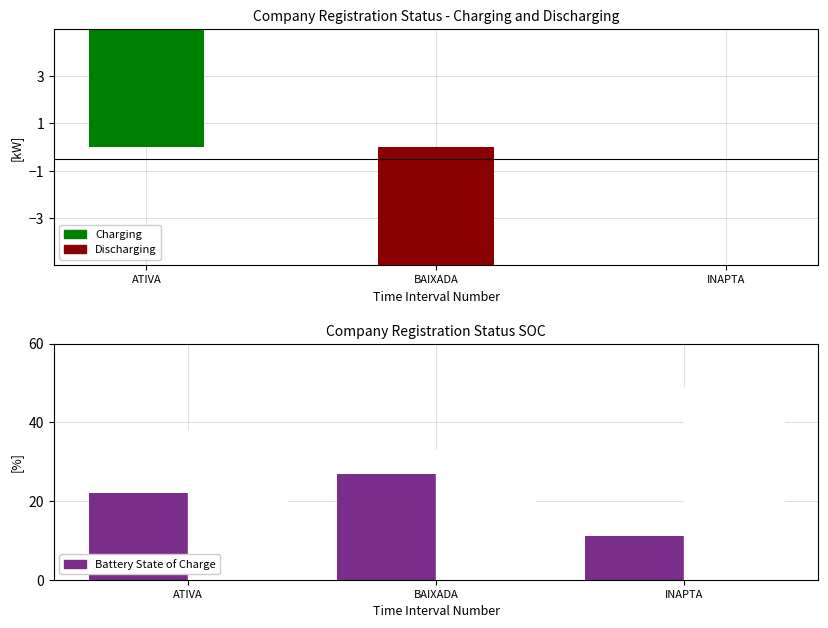

Which series has the largest range (max minus min)?

Discharging